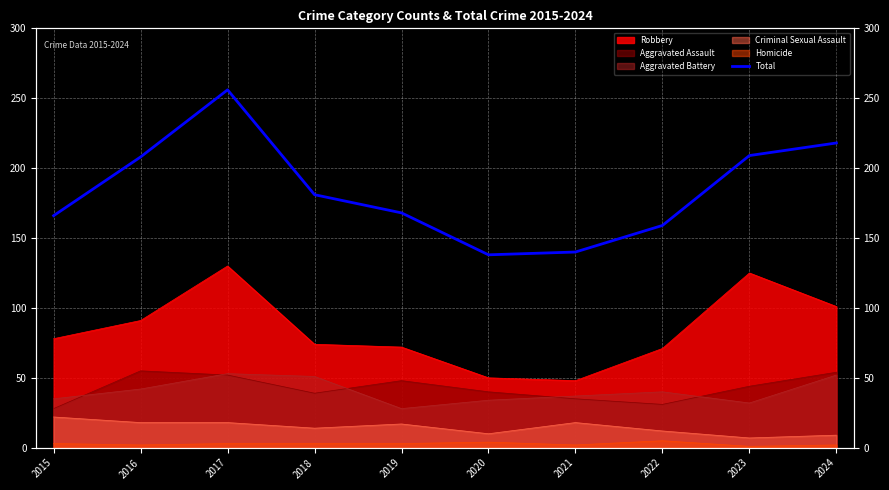

What is the change in value from 2019 to 2021?

-28